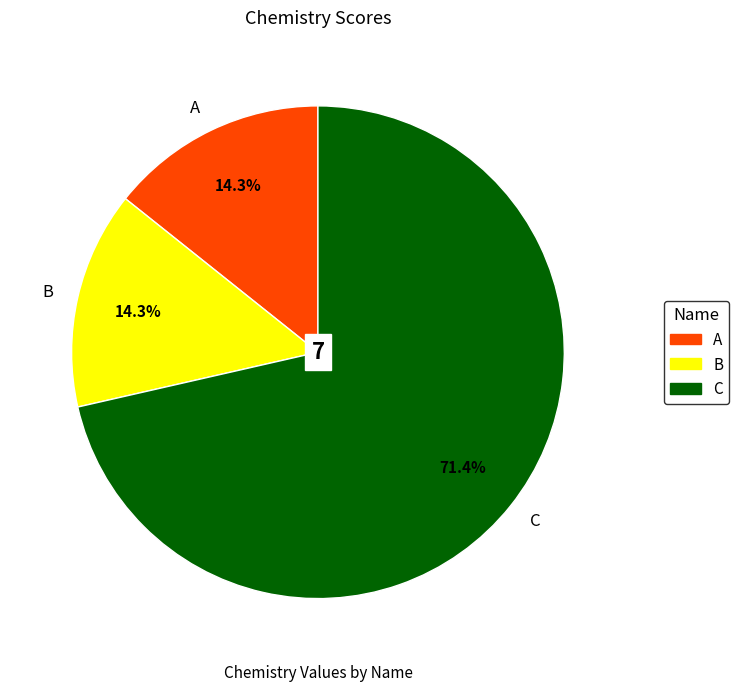

Does B account for over 50% of the chart?

No